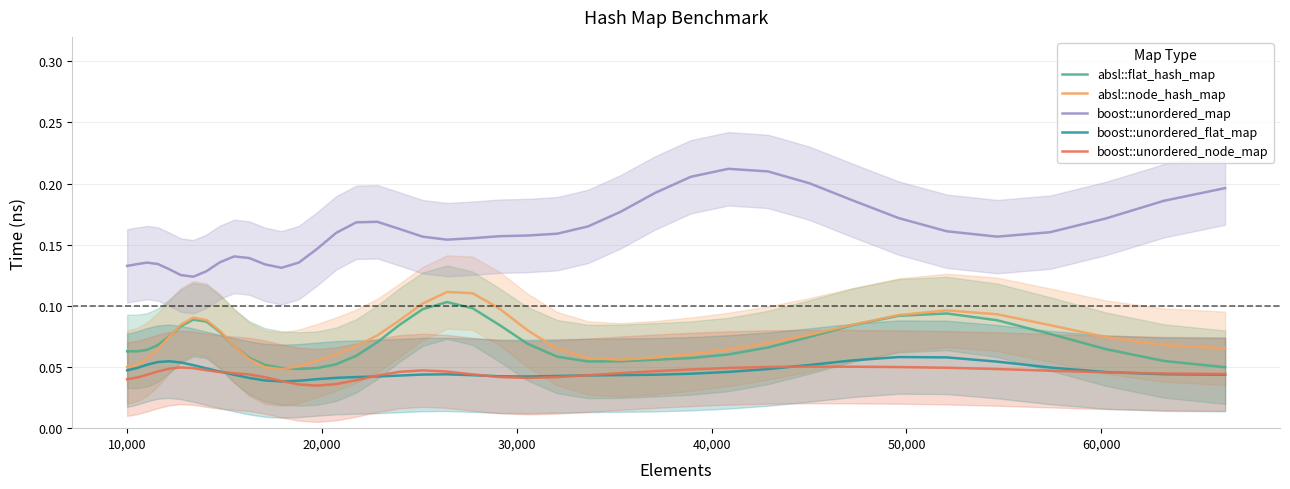

What is the sum of all boost::unordered_flat_map values?

1.9